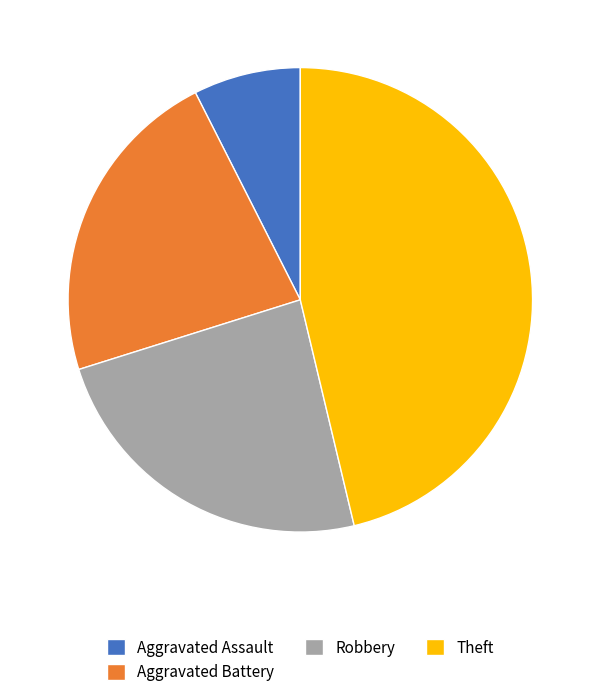

Which slice is the largest?

Theft